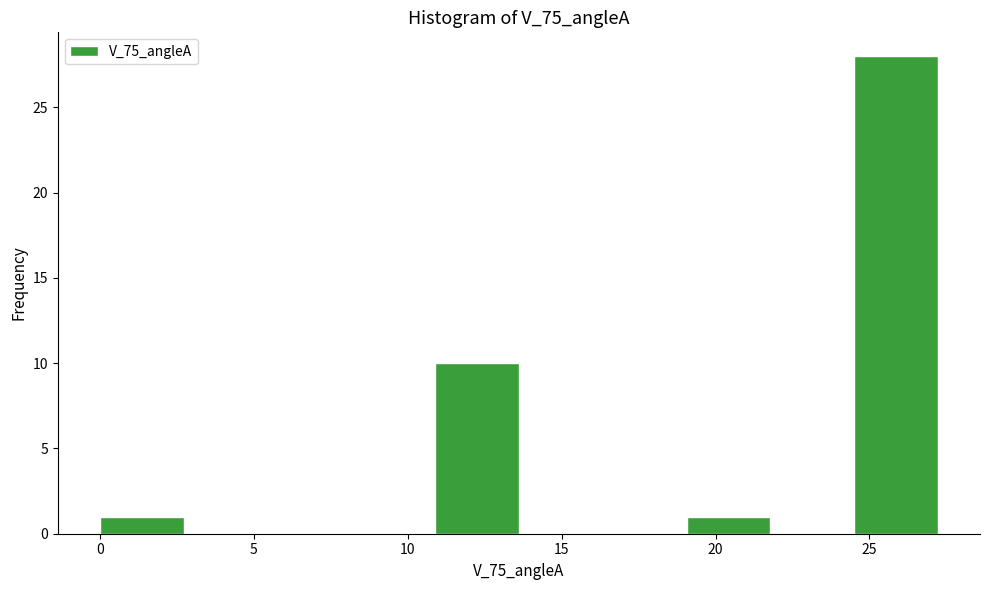

How tall is the bar that spans 11.0 to 13.5 on the x-axis? Neither the bar edges nor the heights are printed on the chart, so give them approximately, as read against the axes.

10